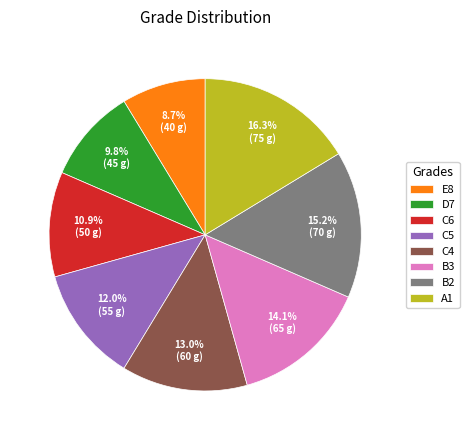

Is there any slice that represents more than half of the pie?

No